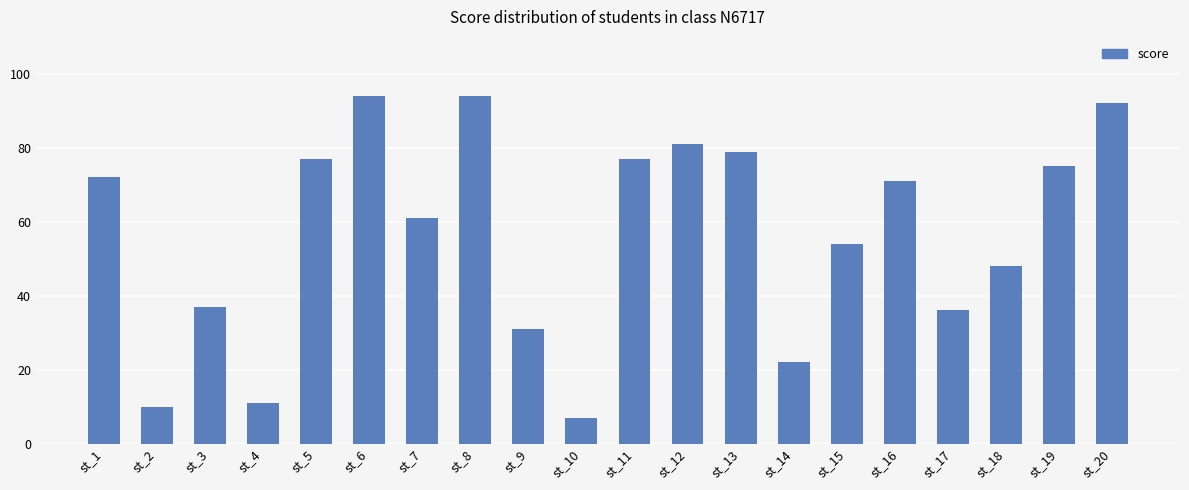

At which label is the value closest to 50?

st_18